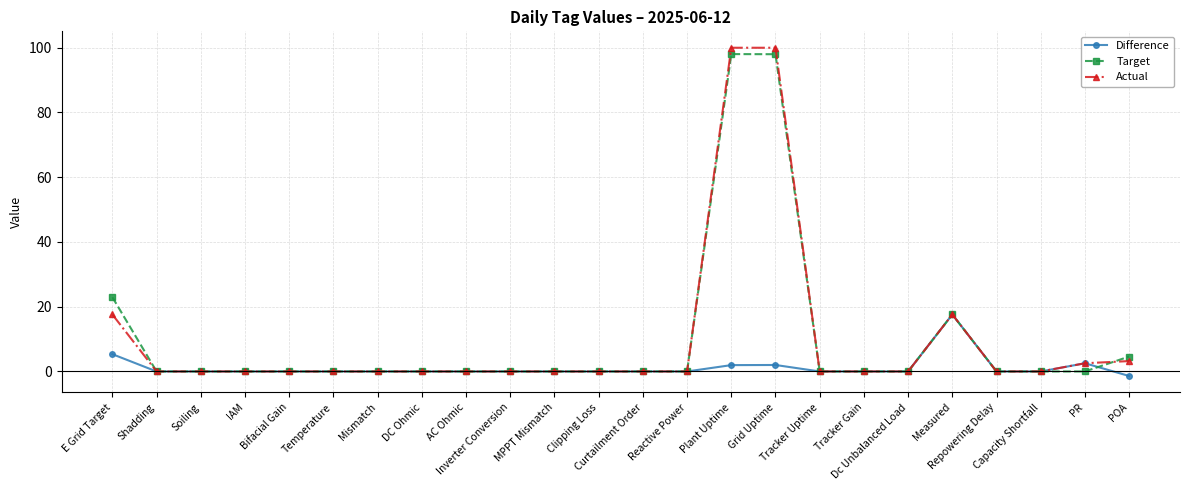

Which series has the largest range (max minus min)?

Actual